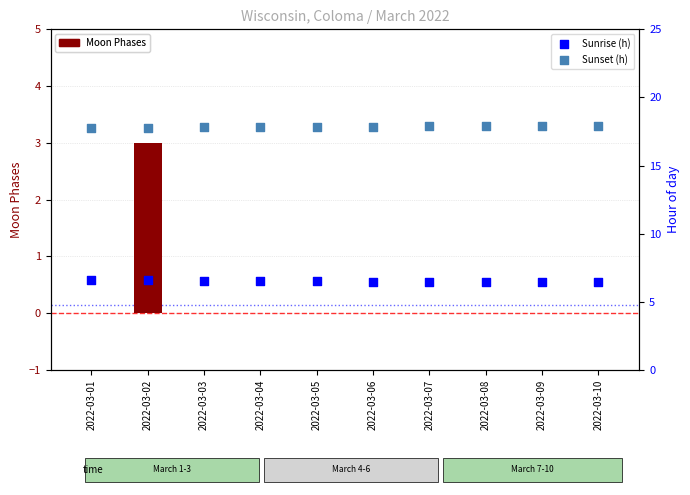

Which series contains the lowest Y value?

Moon Phases